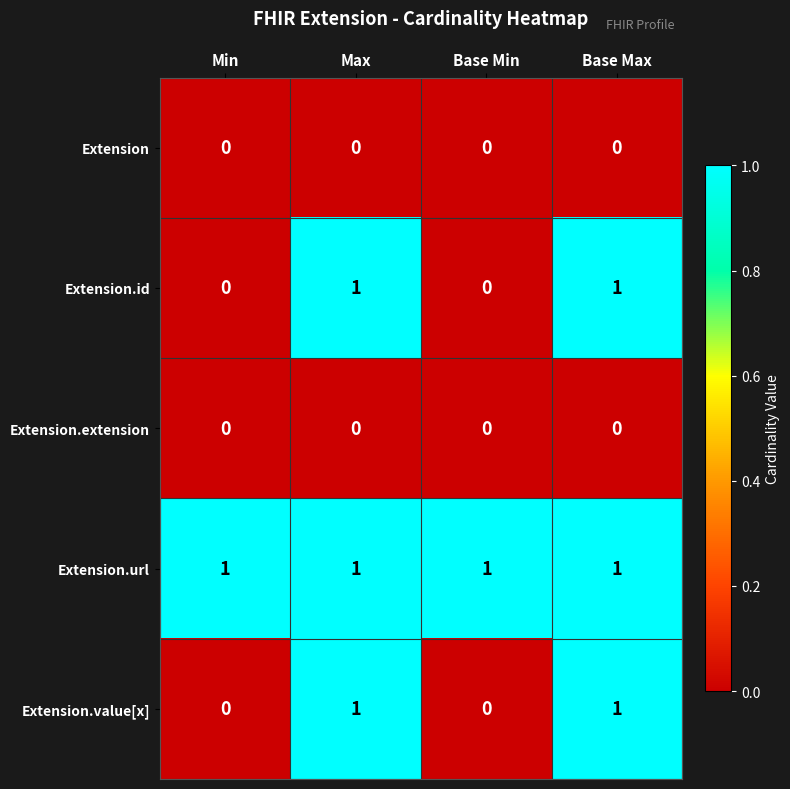

What is the greatest value displayed?

1